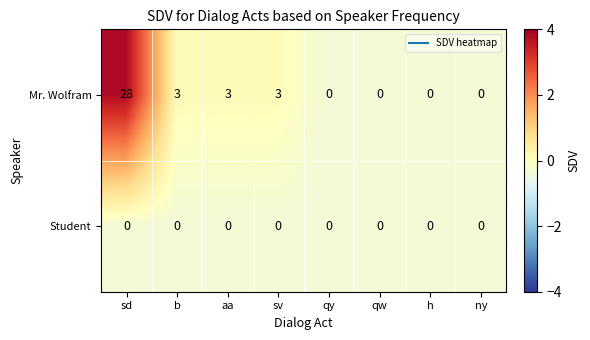

What is the difference between the maximum and minimum values in the Mr. Wolfram series?

28